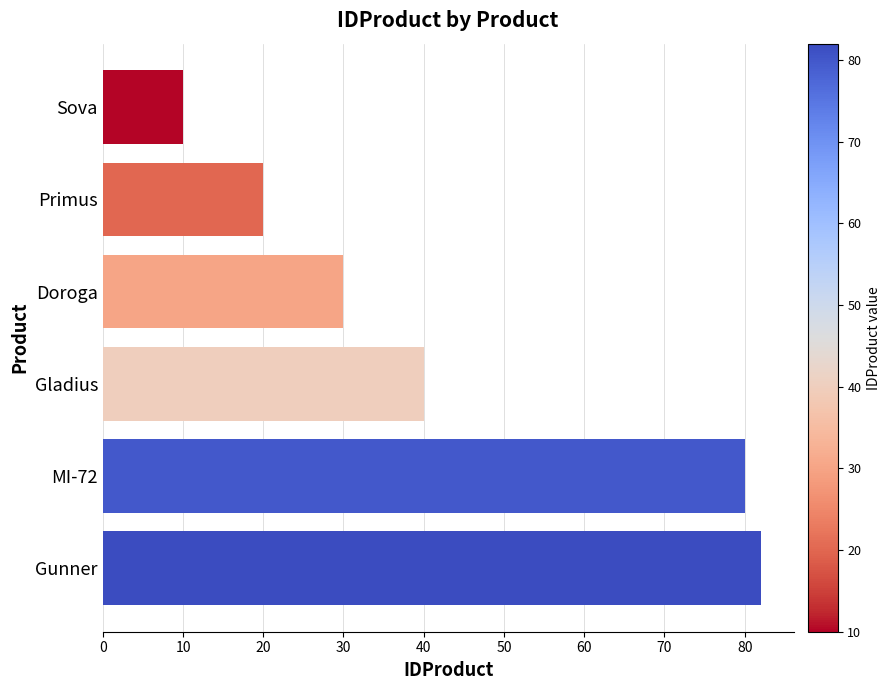

True or false: the data shows 30 at Doroga.

True